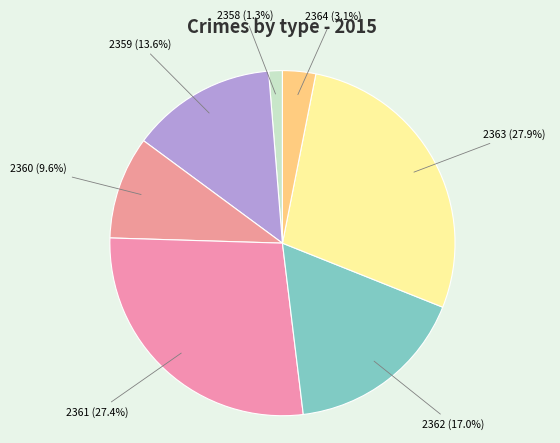

To the nearest percent, what is the combined percentage of 2360 and 2362?

27%